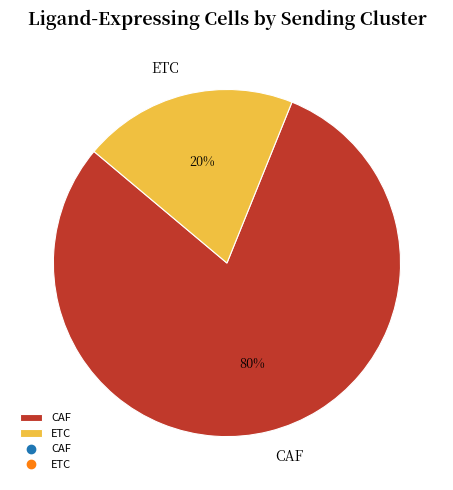

Does CAF represent more than half of the total?

Yes